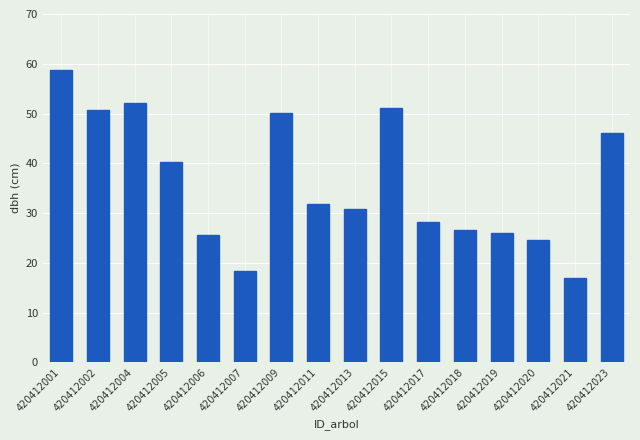

Where is the data nearest to the value 37?

420412005